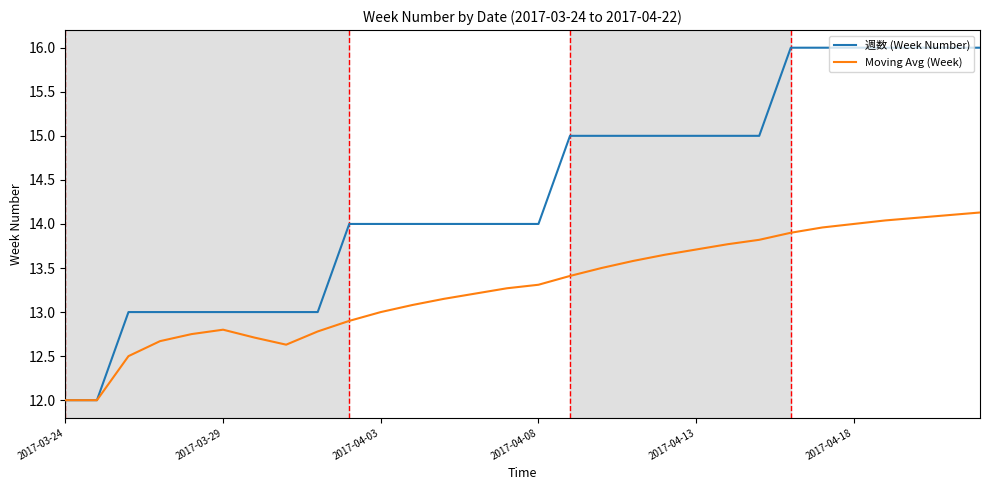

Which series has the widest spread of values?

週数 (Week Number)